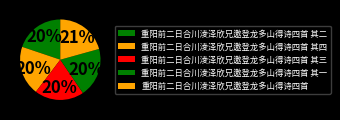

Does 重阳前二日合川淩泽欣兄邀登龙多山得诗四首 其三 account for over 50% of the chart?

No